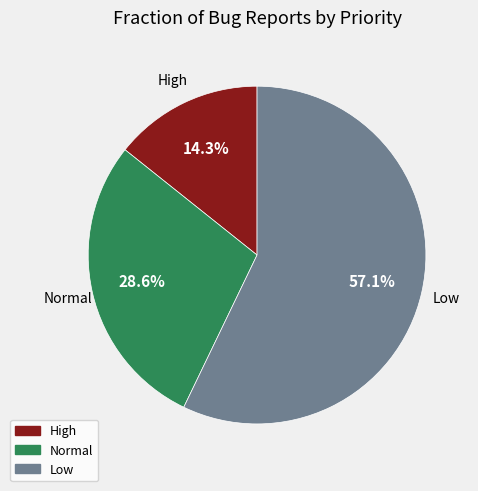

How many segments does this pie chart have?

3